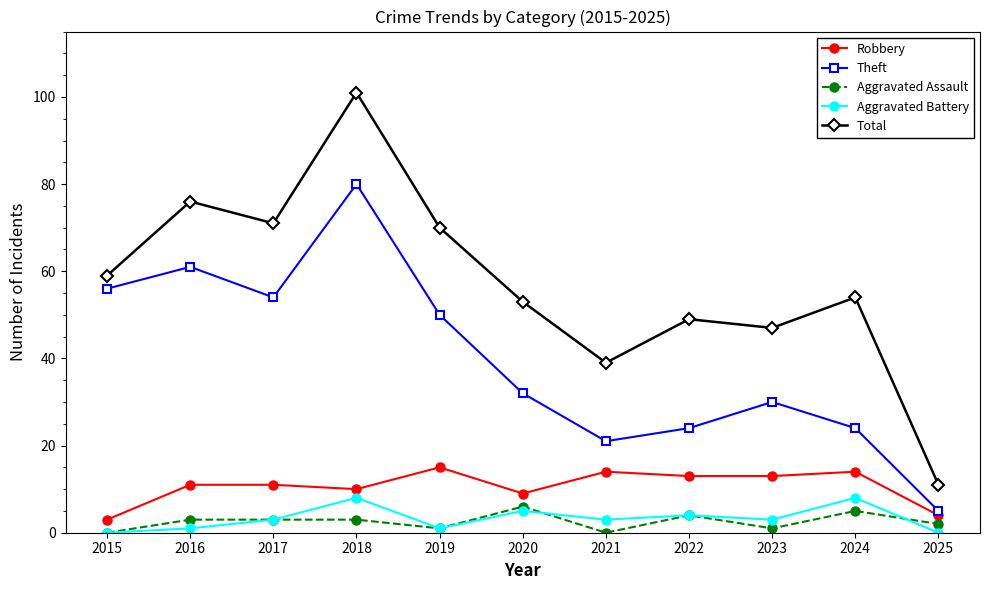

What is the sum of the Aggravated Battery values at 2018 and 2015?

8